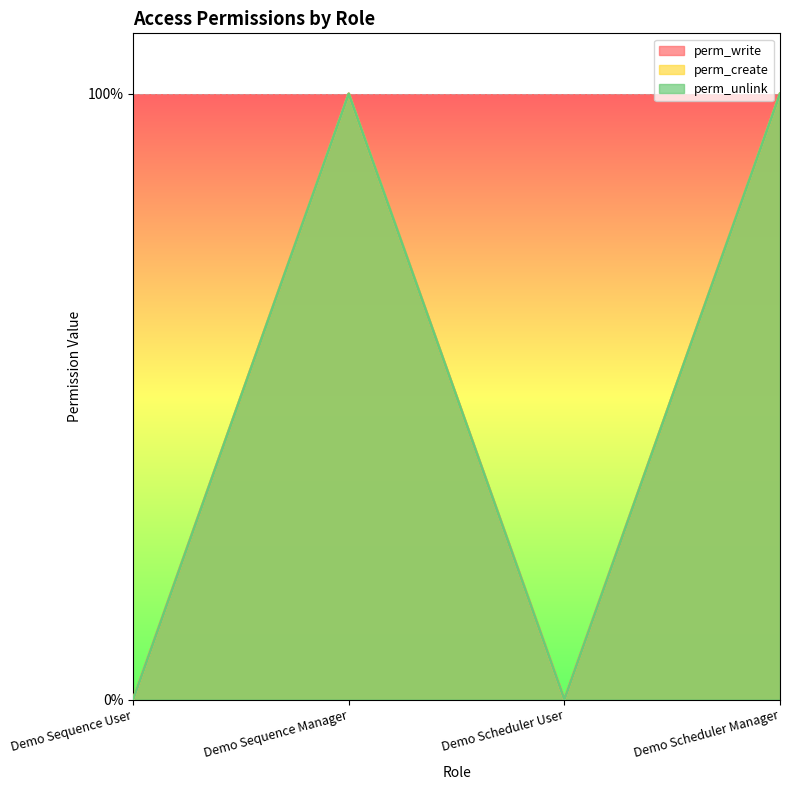

Reading left to right, extract all data points from this chart.

perm_write: Demo Sequence User=0	Demo Sequence Manager=1	Demo Scheduler User=0	Demo Scheduler Manager=1
perm_create: Demo Sequence User=0	Demo Sequence Manager=1	Demo Scheduler User=0	Demo Scheduler Manager=1
perm_unlink: Demo Sequence User=0	Demo Sequence Manager=1	Demo Scheduler User=0	Demo Scheduler Manager=1